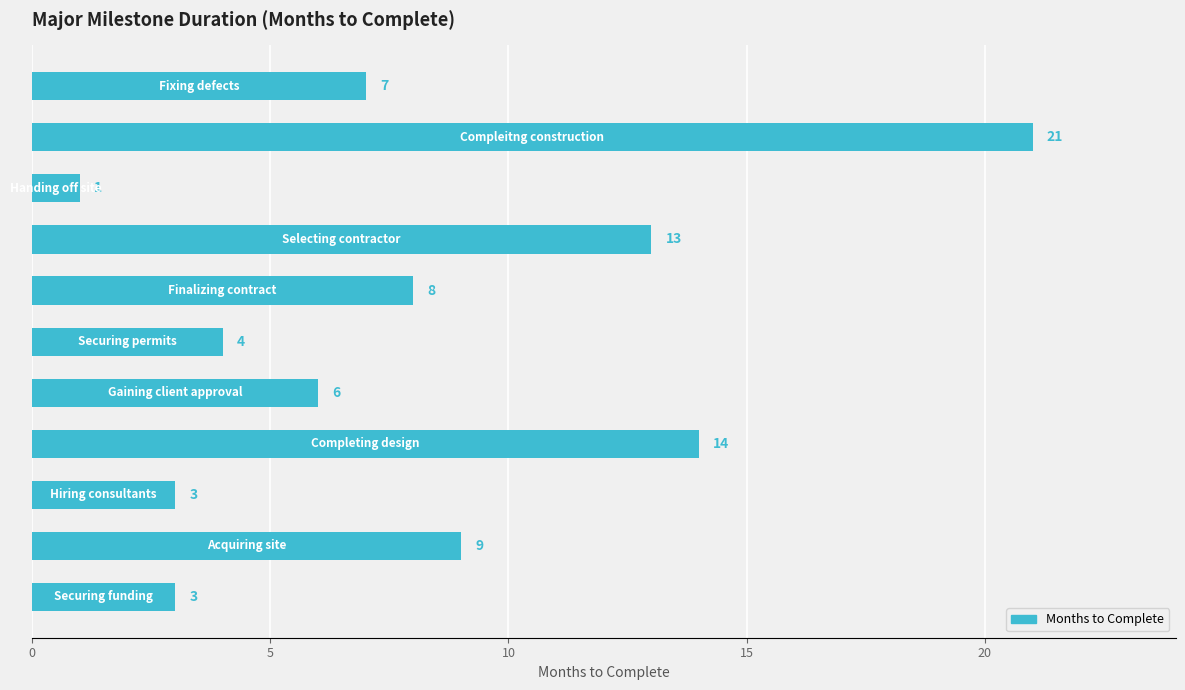

What is the maximum value shown in the chart?

21